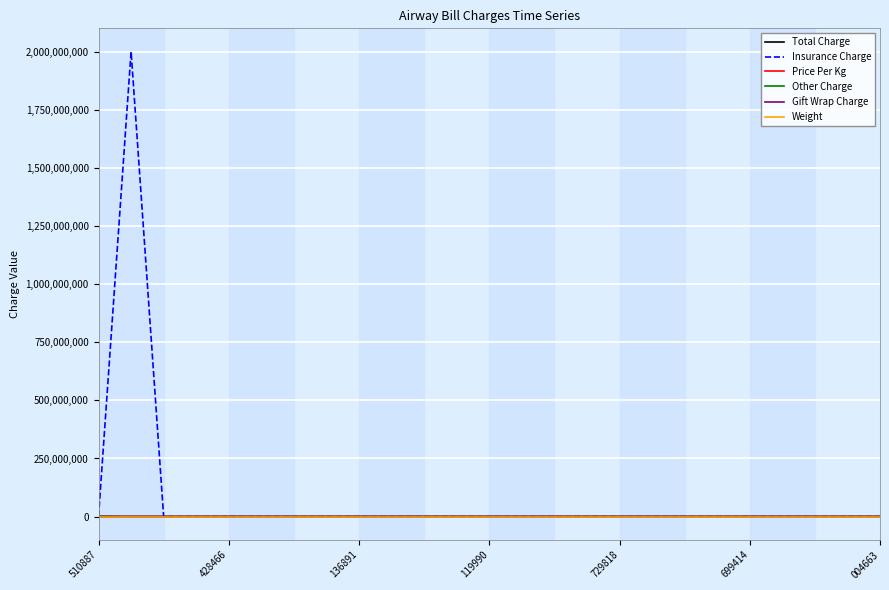

What is the greatest value displayed?

2000000000